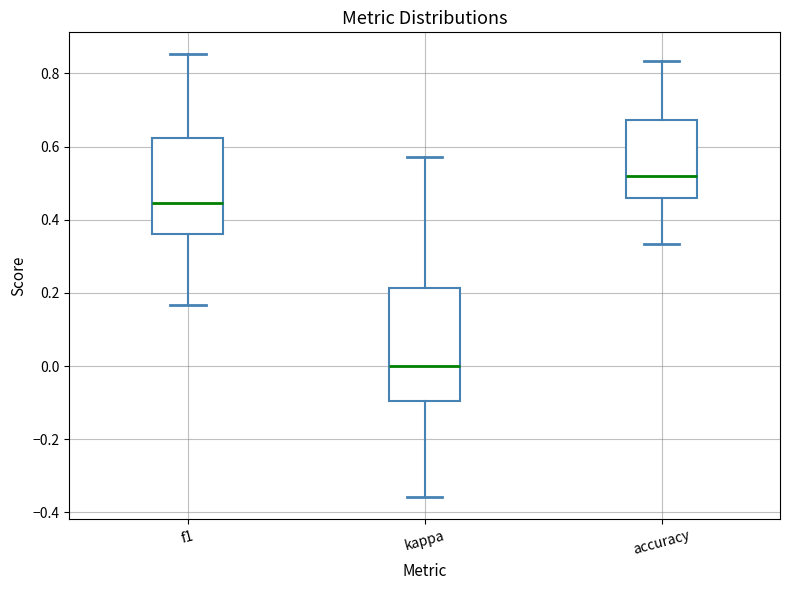

Where does the lower whisker of the box for accuracy end on the y-axis? The values are not printed on the chart, so give them approximately, as read against the axis.

0.34